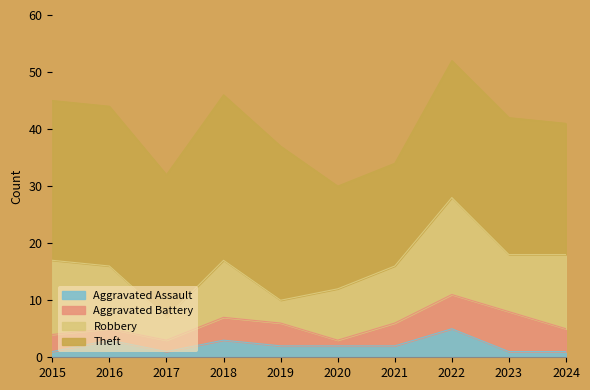

At which category is the sum across all series the highest?

2022